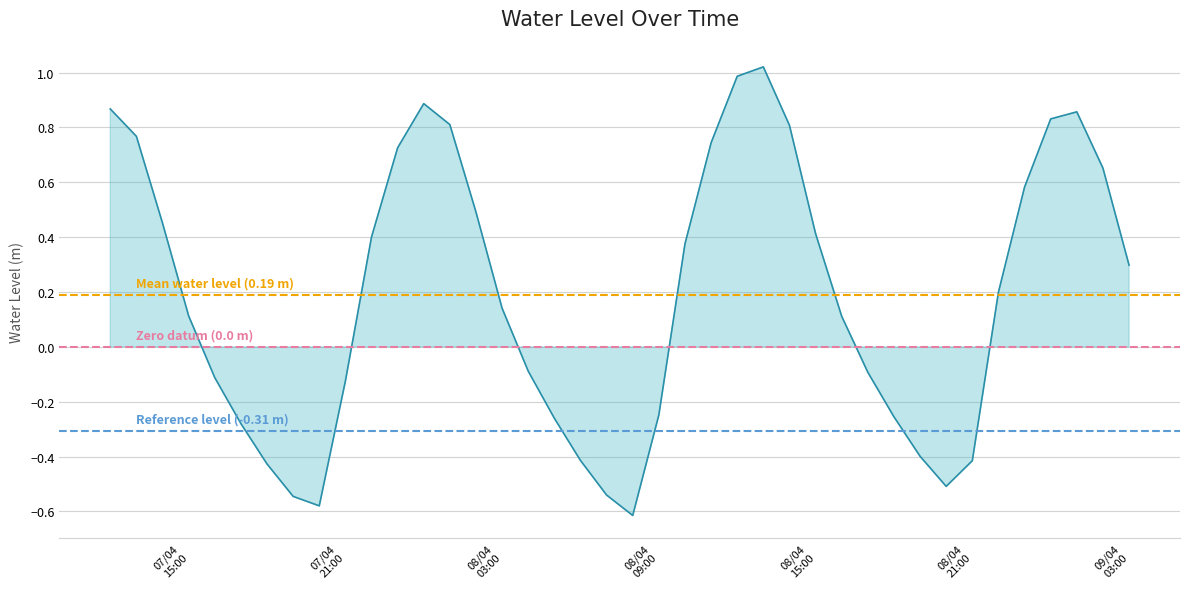

What is the label of the 7th point from the right?

08/04 21:00